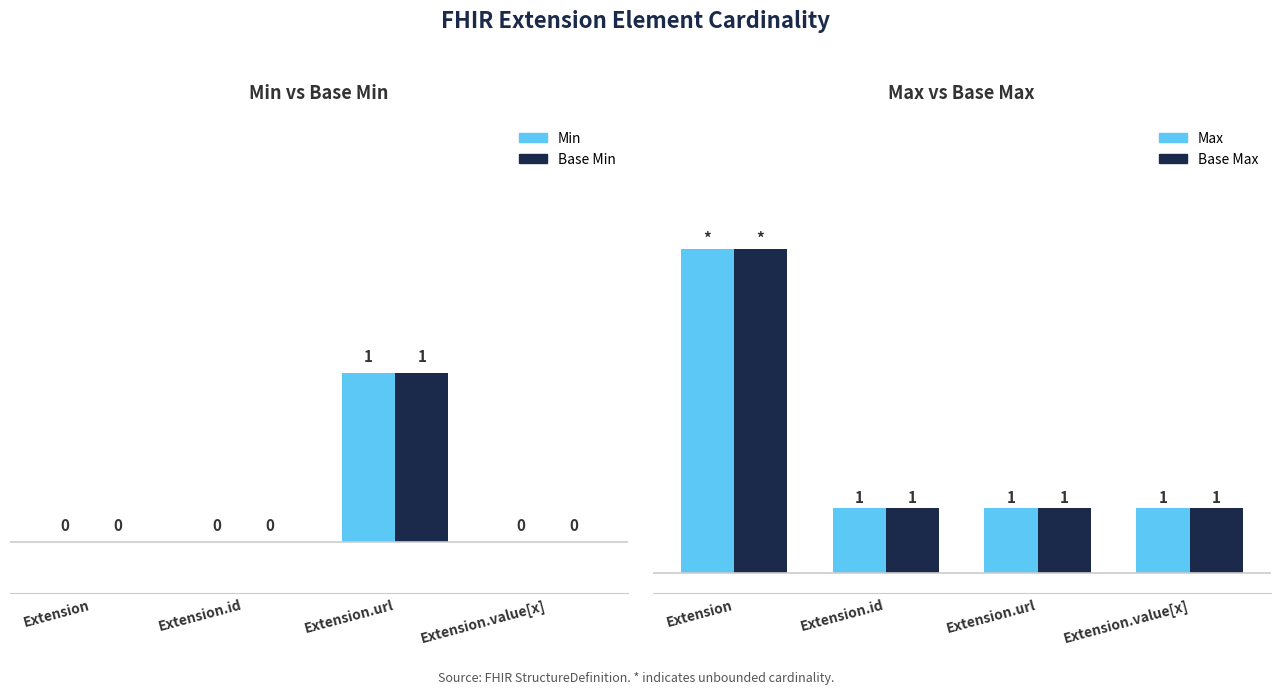

Rank the series at Extension.value[x] from highest to lowest value.

Max, Base Max, Min, Base Min